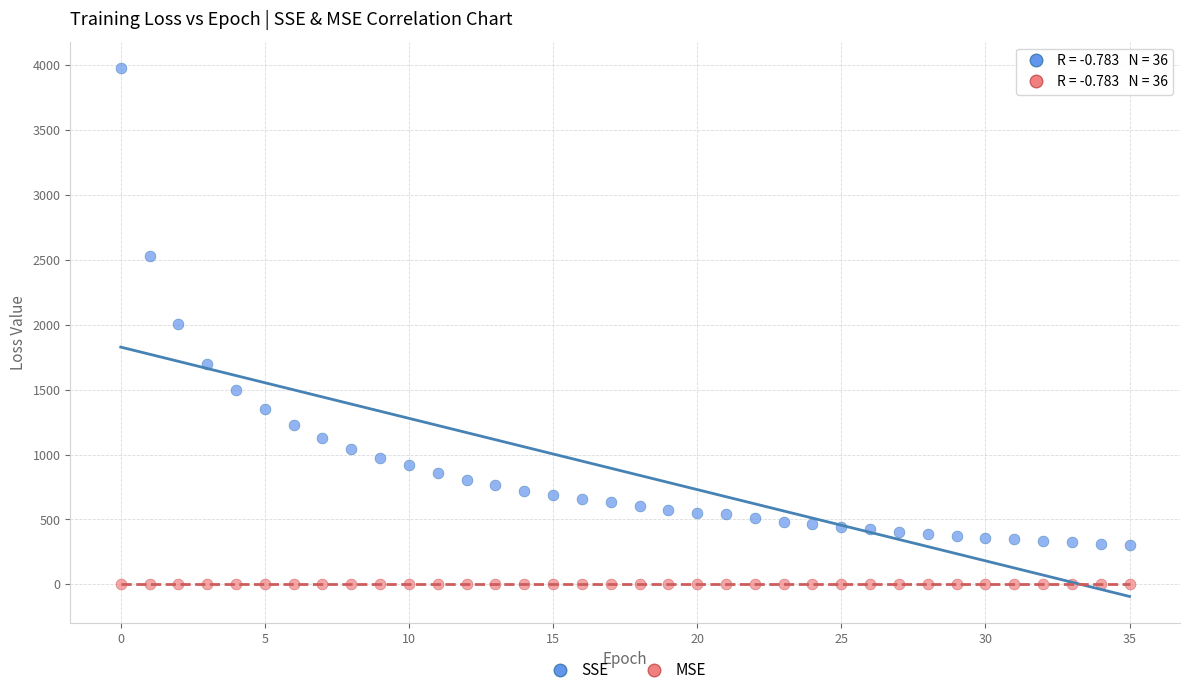

Which series contains the highest Y value?

SSE